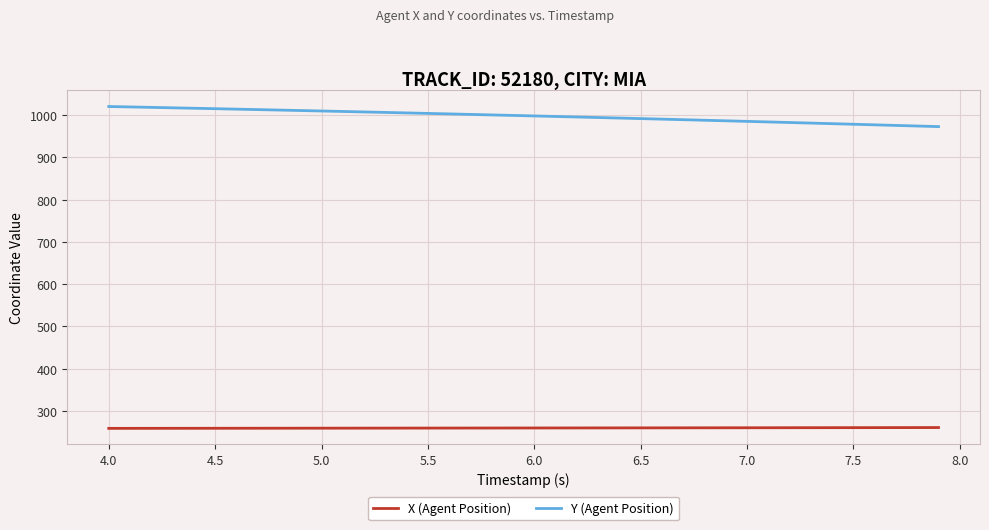

Which series has the largest total across all categories?

Y (Agent Position)